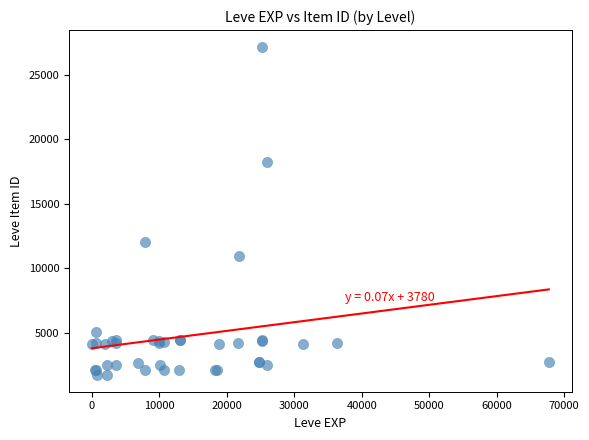

What Y value in the scatter plot is closest to 14448?

12018